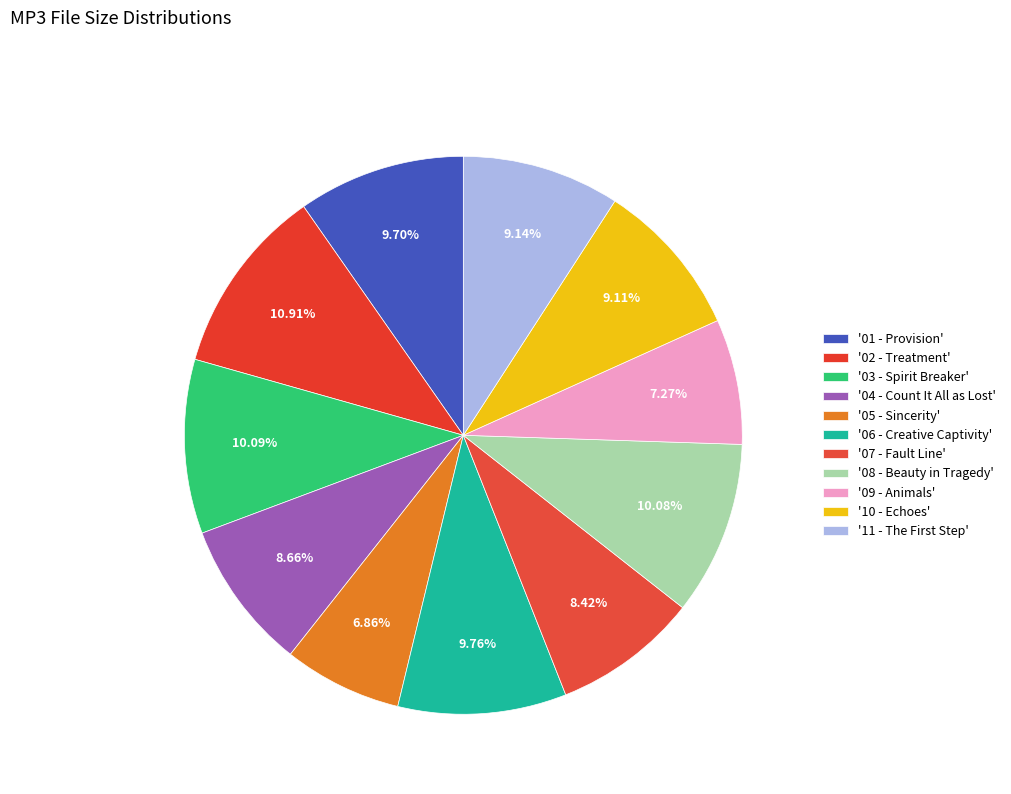

How many segments does this pie chart have?

11